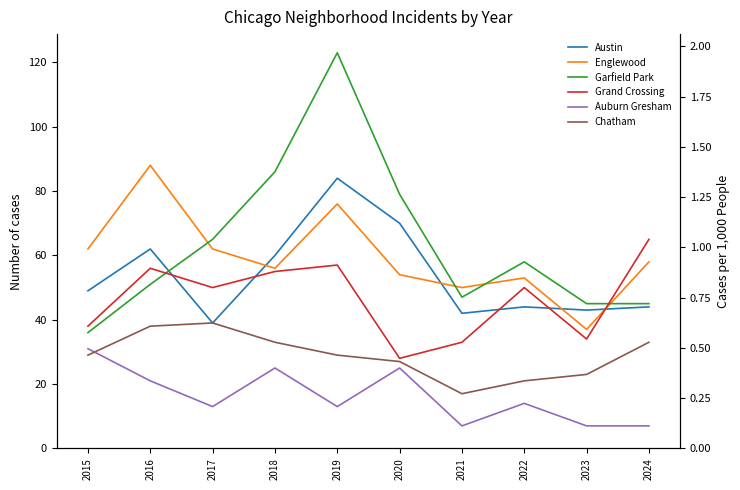

What is the difference between the highest and lowest values at 2020?

54